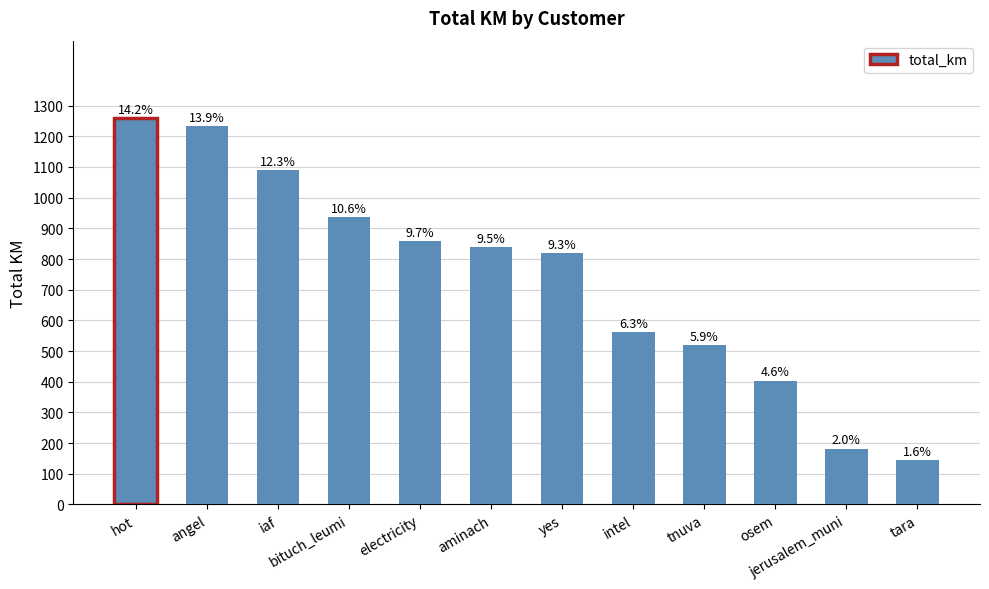

How many bars are there in total?

12